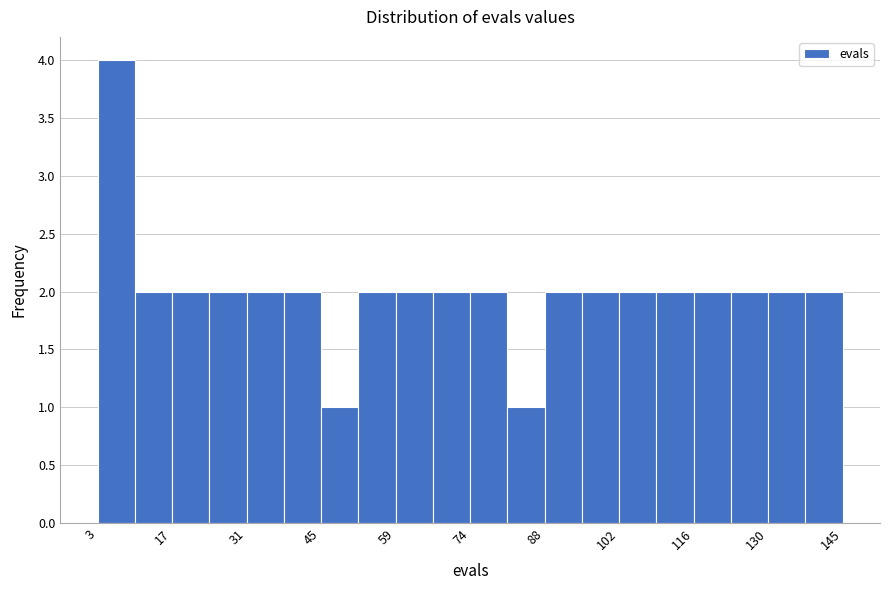

Around what value on the x-axis is the tallest bar? Give the approximate position of its centre, as read against the axis.

6